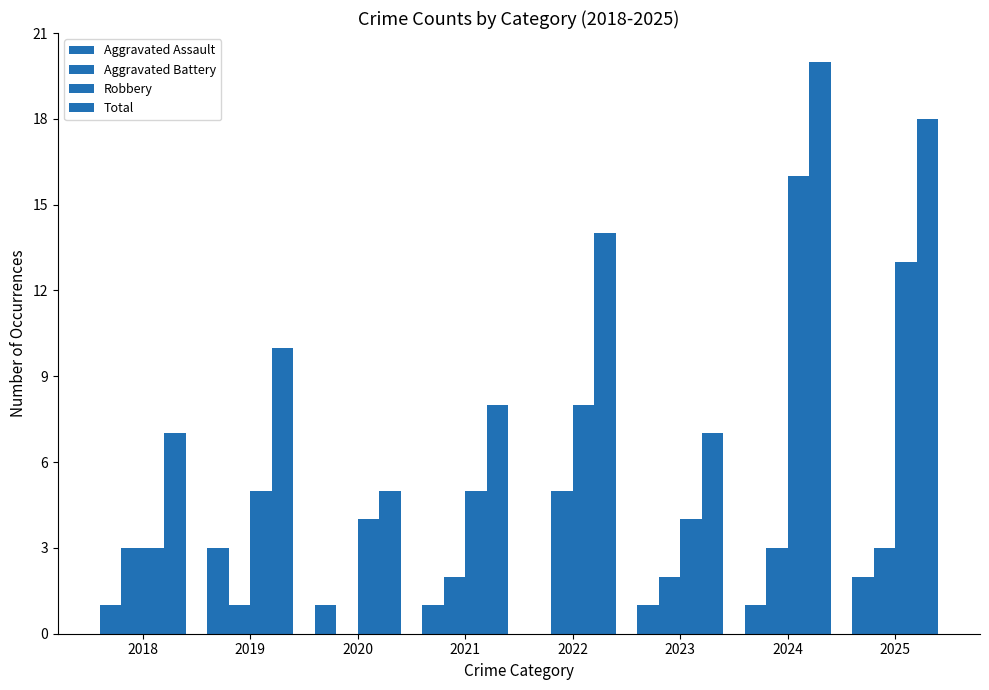

Does the chart contain stacked bars?

No